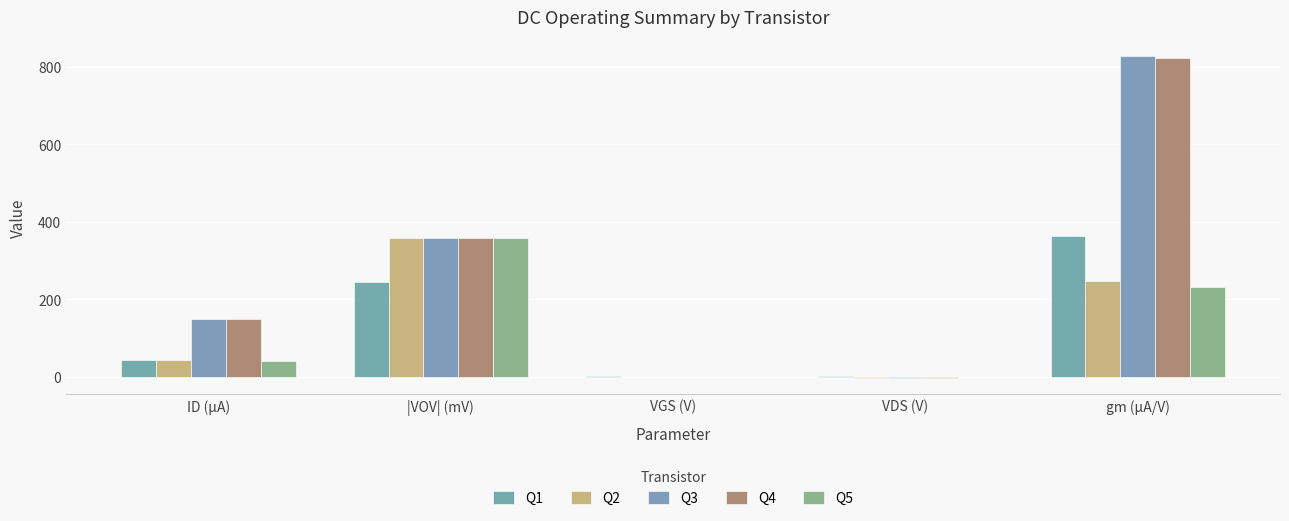

Count the number of categories in the chart.

5